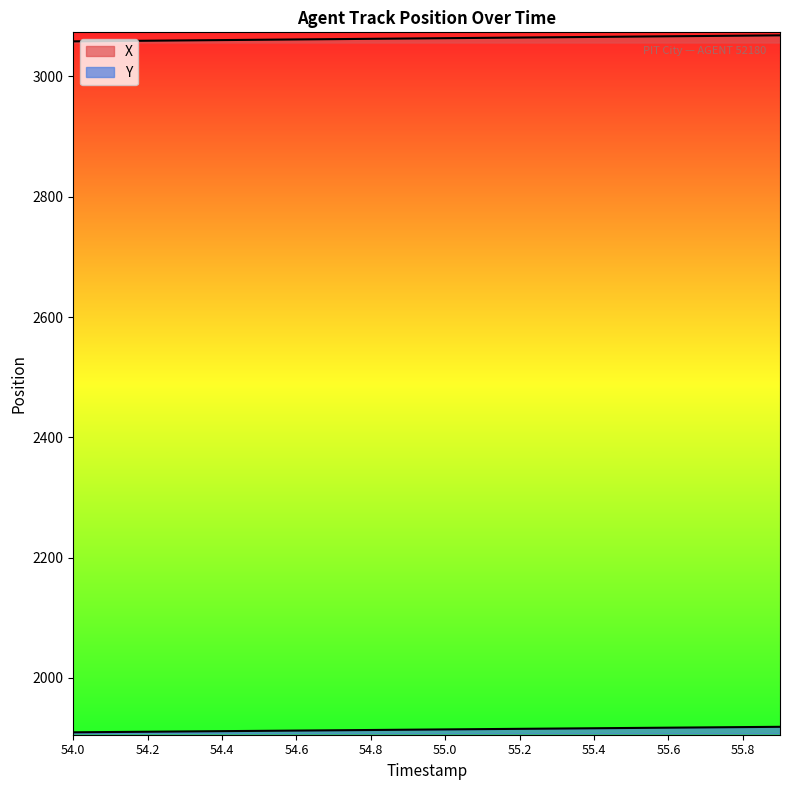

How many lines are shown in the chart?

2